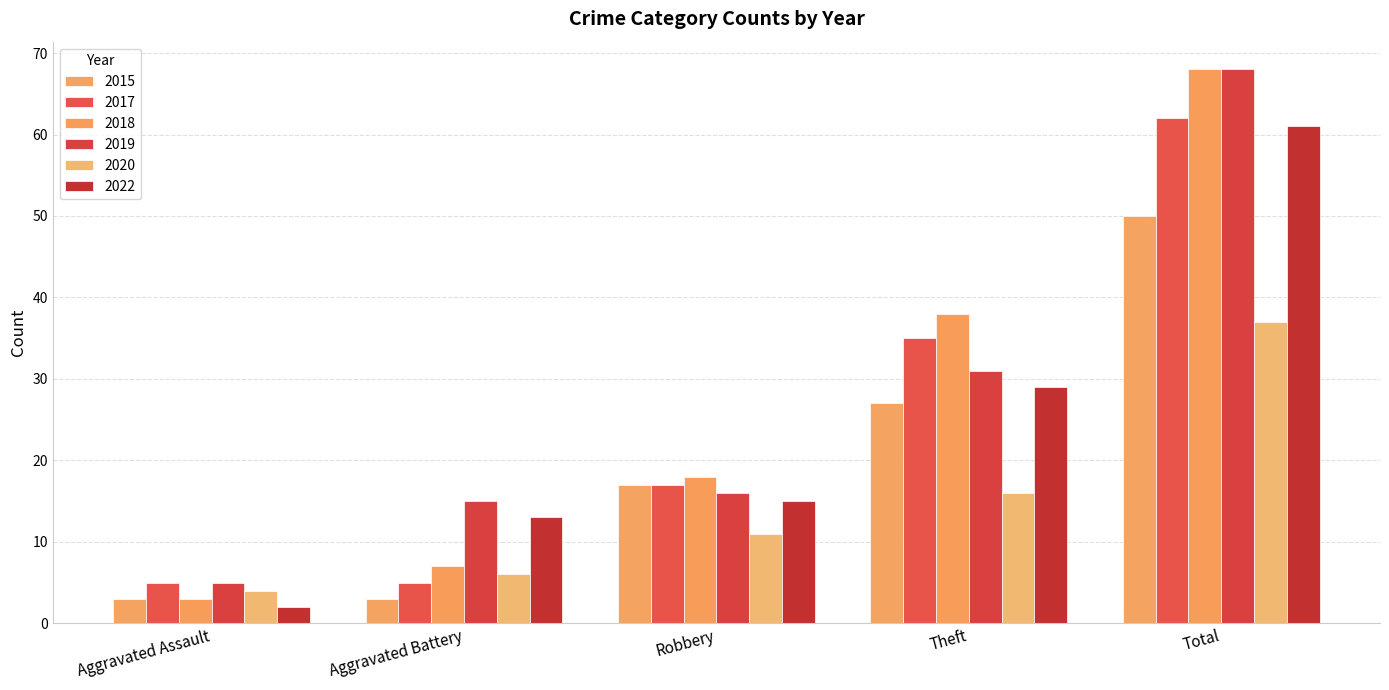

What is the difference between the highest and lowest values at Aggravated Battery?

12